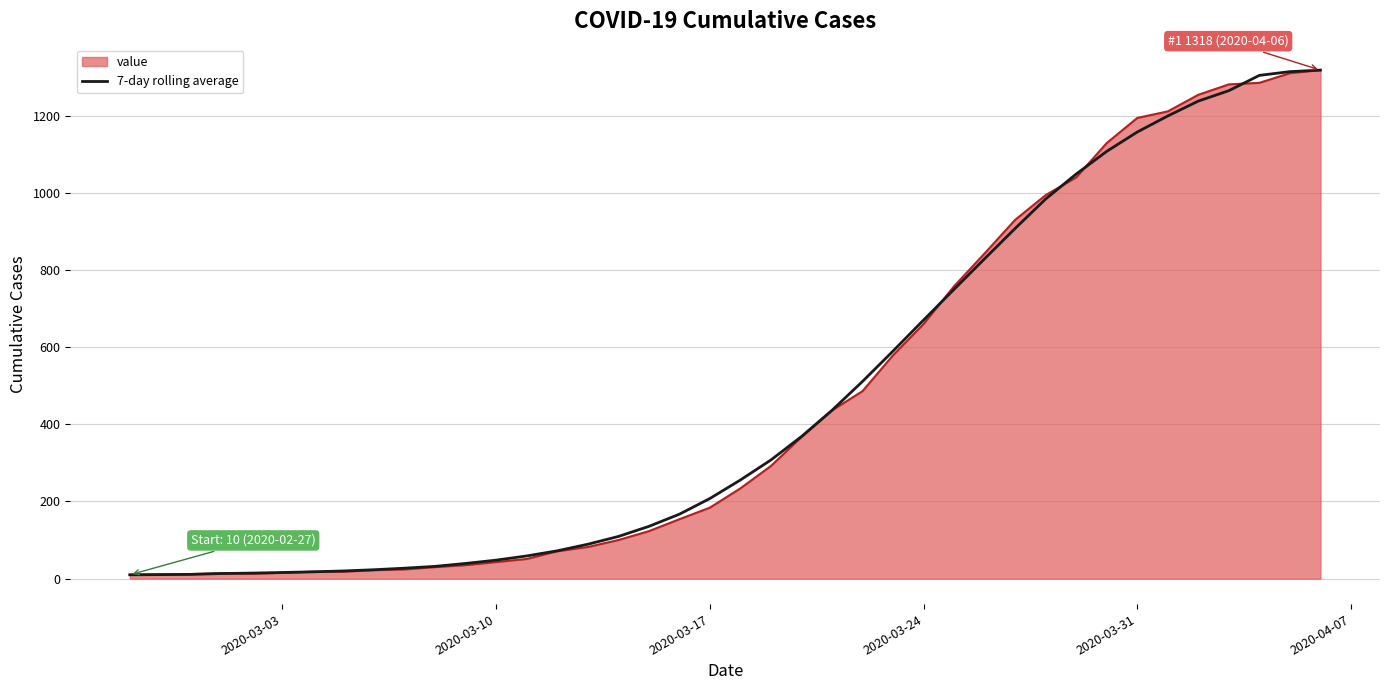

What is the maximum value for 7-day rolling average?

1318.0